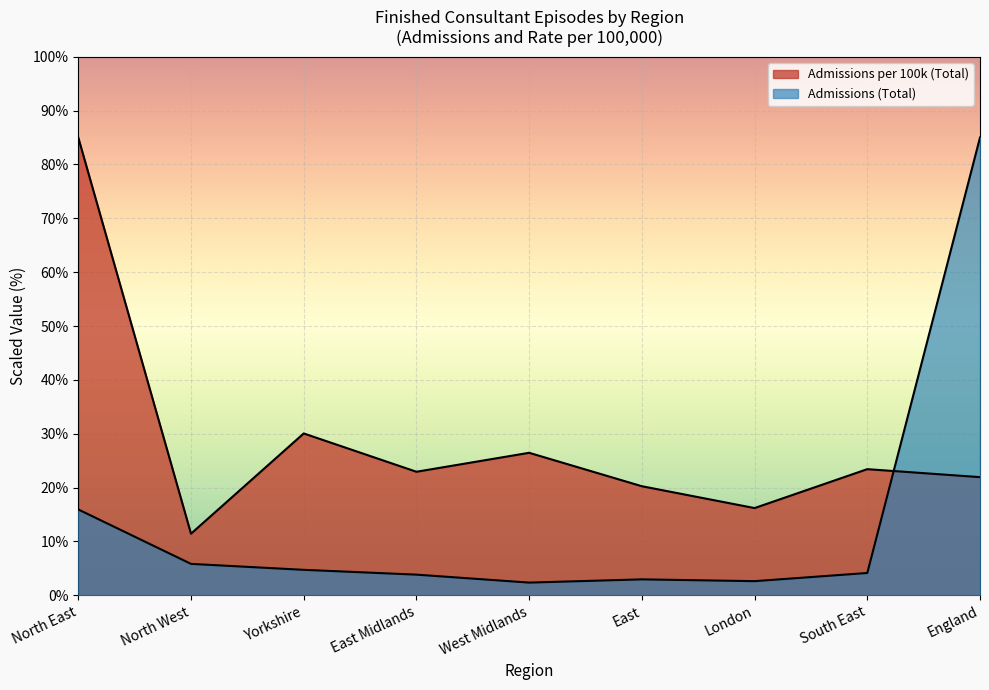

At which category does the chart reach its peak across all series?

North East